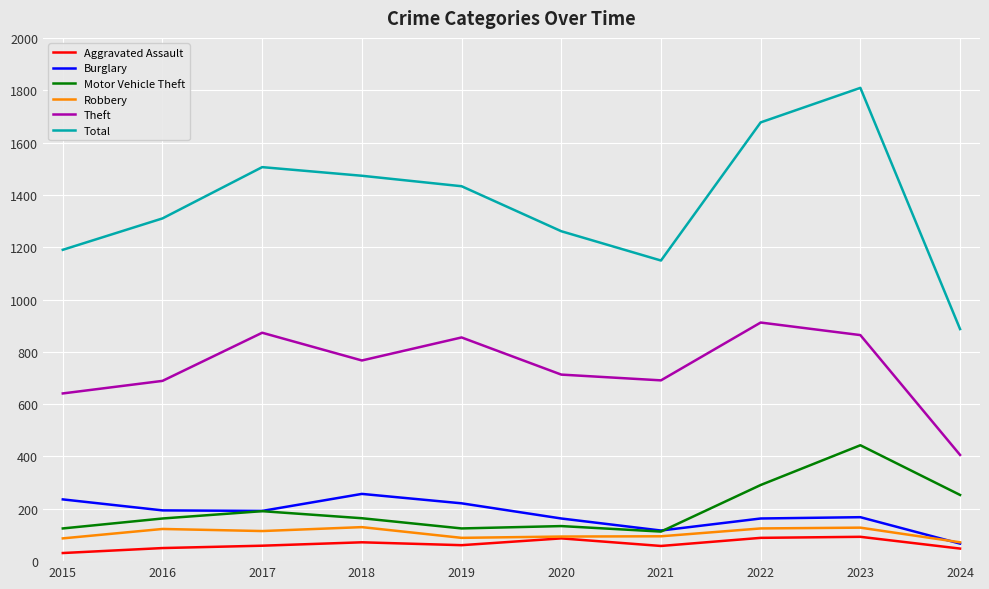

Is it true that Robbery equals 200 at 2022?

False